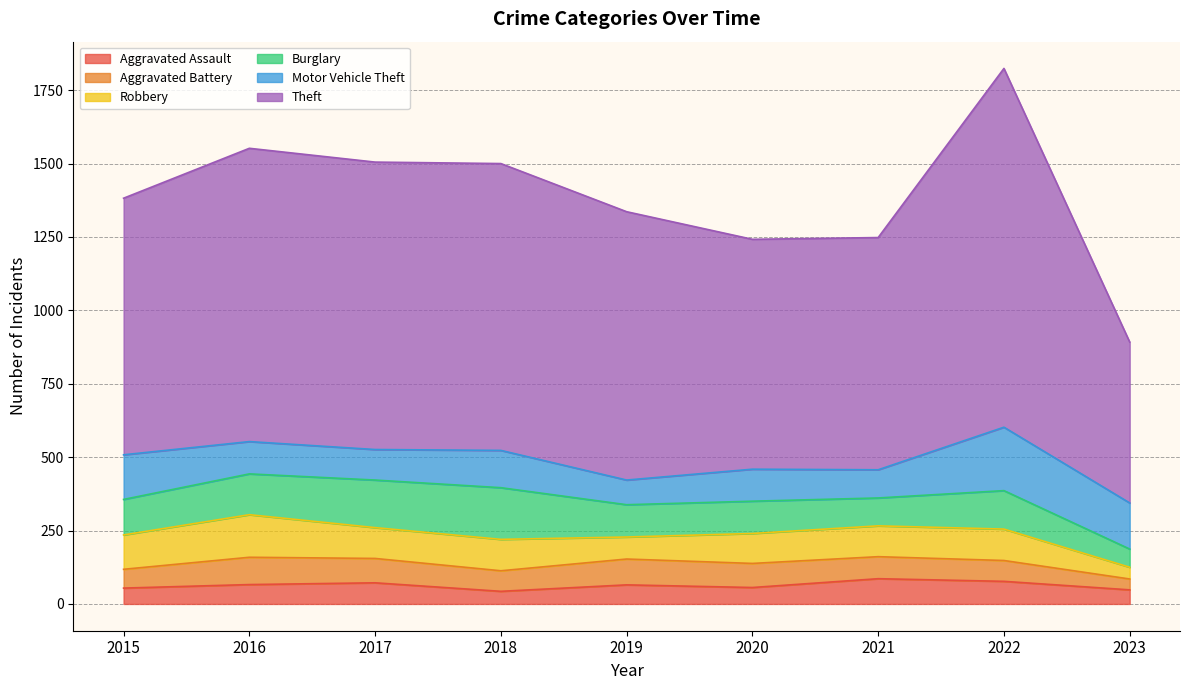

Reading left to right, extract all data points from this chart.

Aggravated Assault: 54	66	72	43	65	56	86	77	48
Aggravated Battery: 64	93	83	70	88	82	75	71	37
Robbery: 117	145	105	107	75	102	105	107	40
Burglary: 121	139	162	176	110	110	95	131	62
Motor Vehicle Theft: 152	110	104	127	84	109	96	216	157
Theft: 874	999	979	977	914	783	791	1222	548